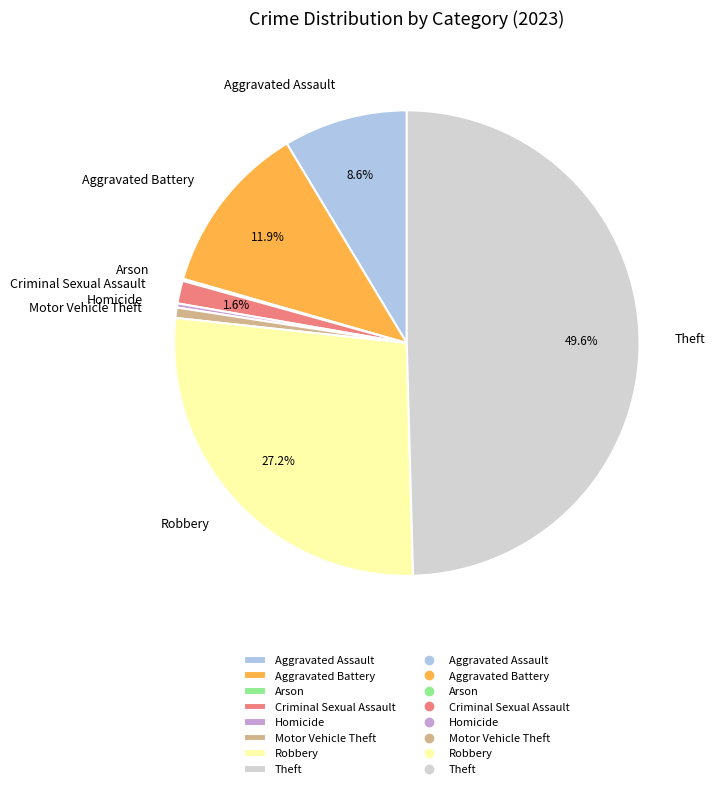

Which category has the biggest portion of the pie?

Theft